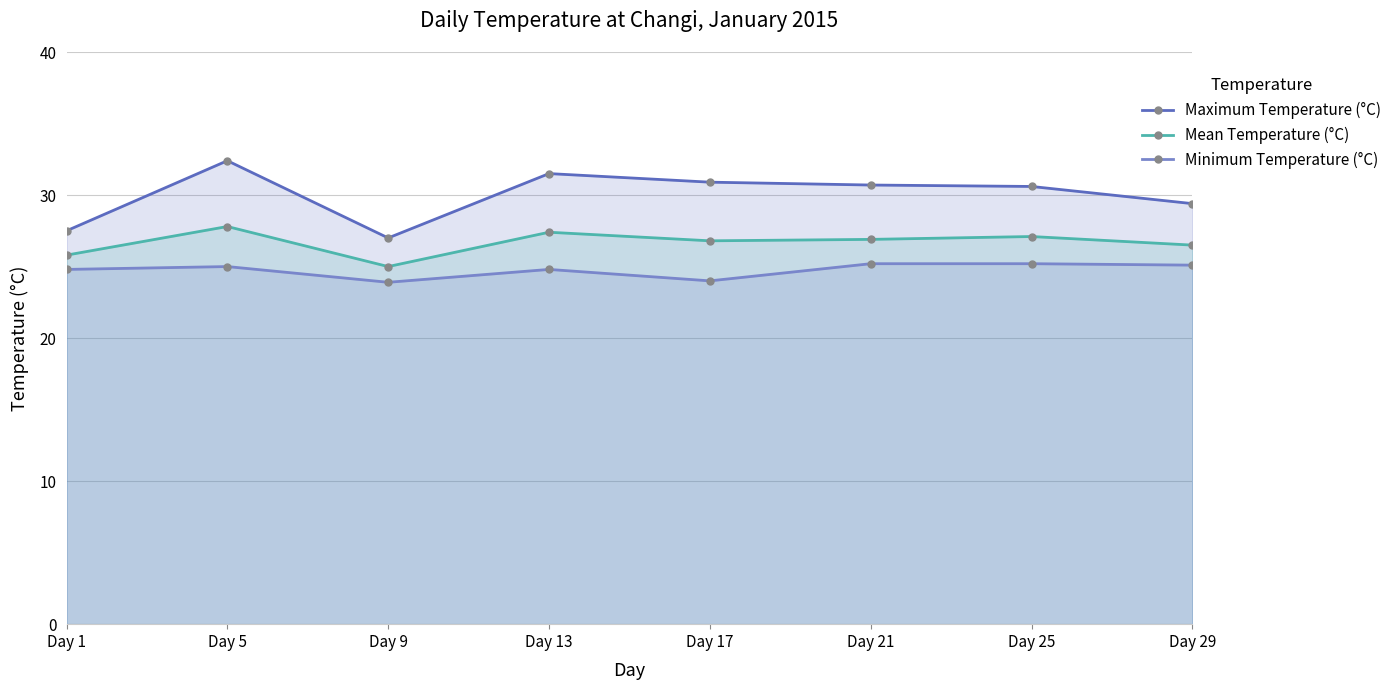

What is the smallest value displayed?

23.9